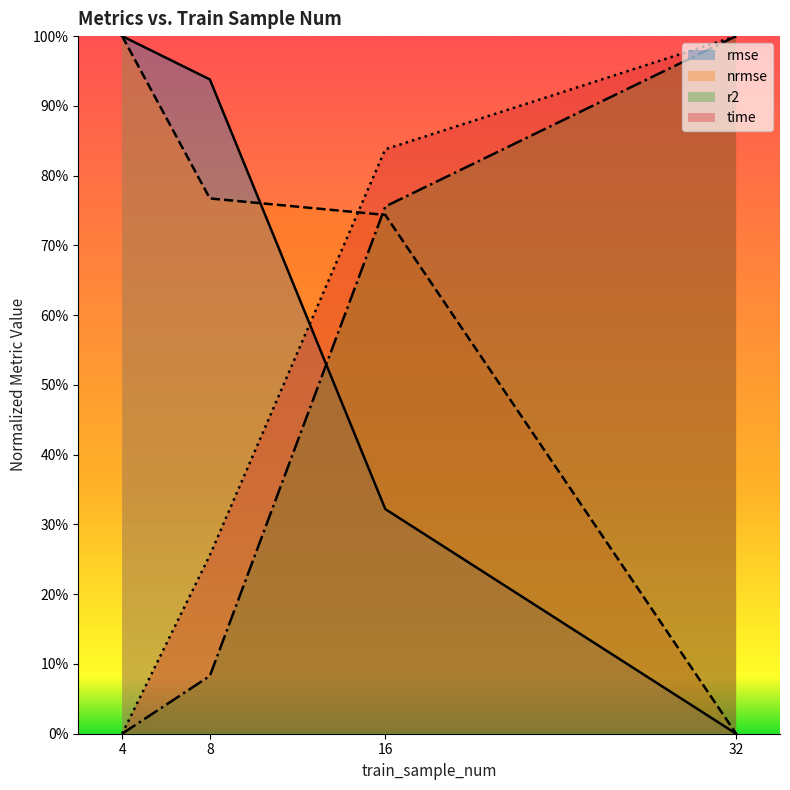

Reading right to left, extract all data points from this chart.

rmse: 0.0	0.3	0.9	1.0
nrmse: 0.0	0.7	0.8	1.0
r2: 1.0	0.8	0.1	0.0
time: 1.0	0.8	0.3	0.0